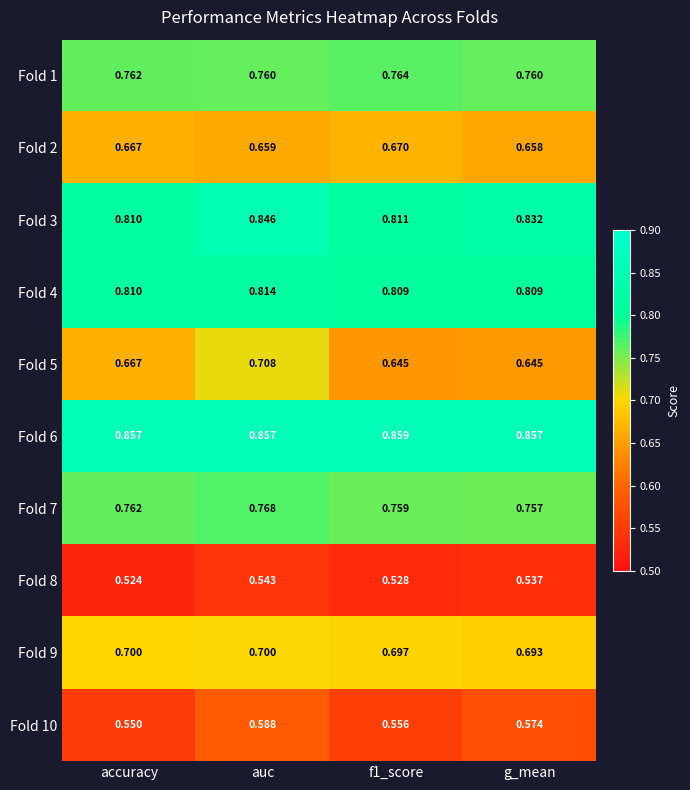

Is the value of Fold 10 at g_mean greater than the value of Fold 8 at f1_score?

Yes